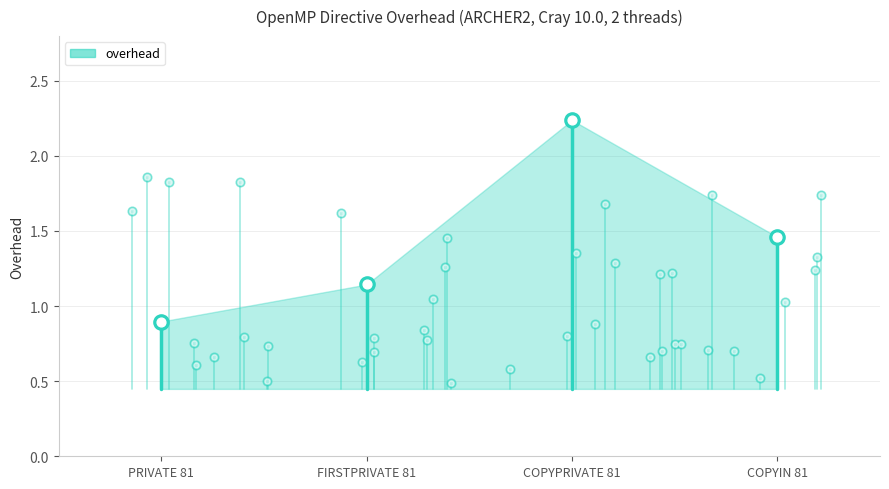

Between COPYIN 81 and FIRSTPRIVATE 81, which is larger?

COPYIN 81